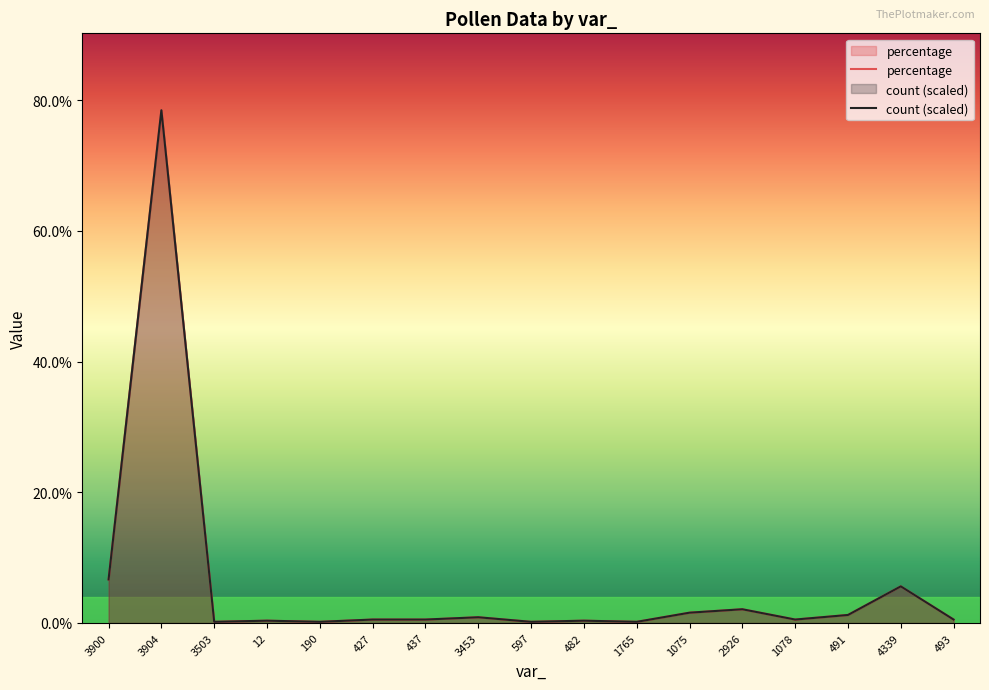

Which series changed the most between 597 and 491?

percentage